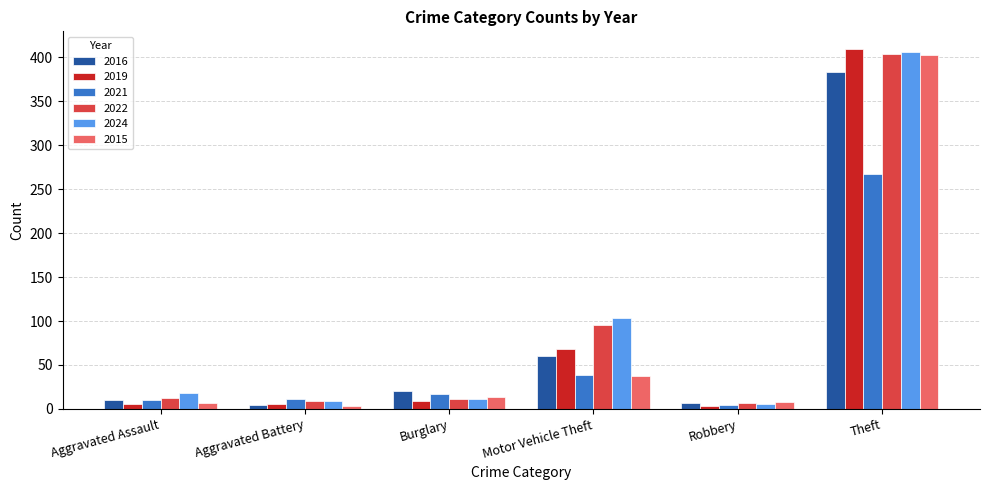

What is the value of the 2015 bar at the 2nd from the left?

3